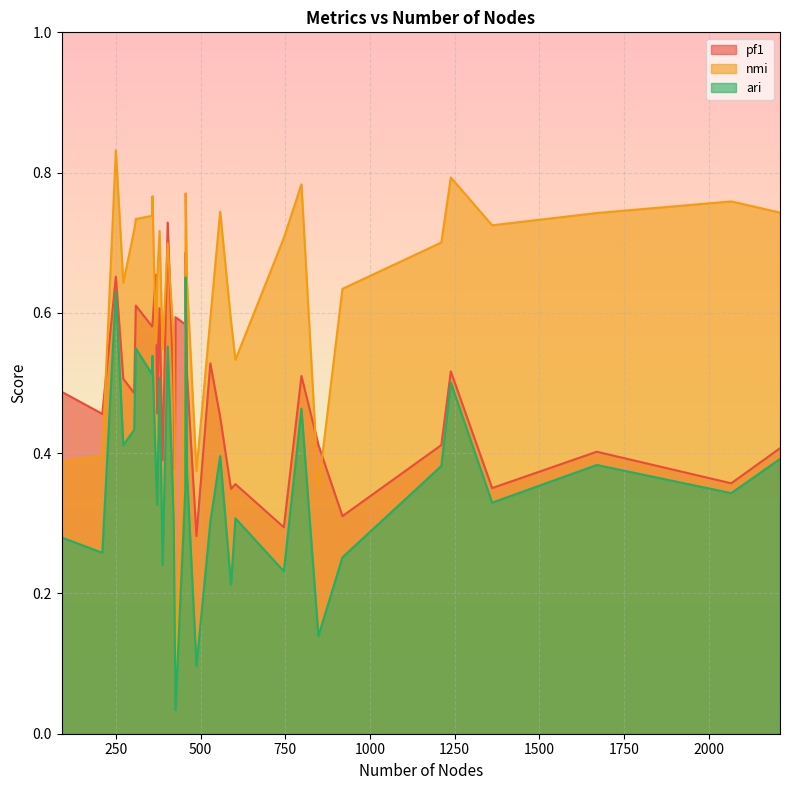

How many lines are shown in the chart?

3